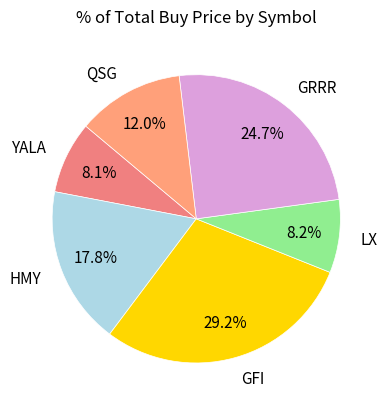

Which has a higher value, GFI or YALA?

GFI